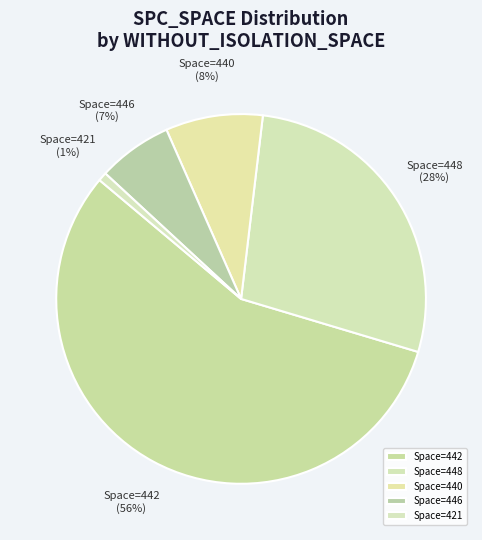

Which slice is the largest?

Space=442